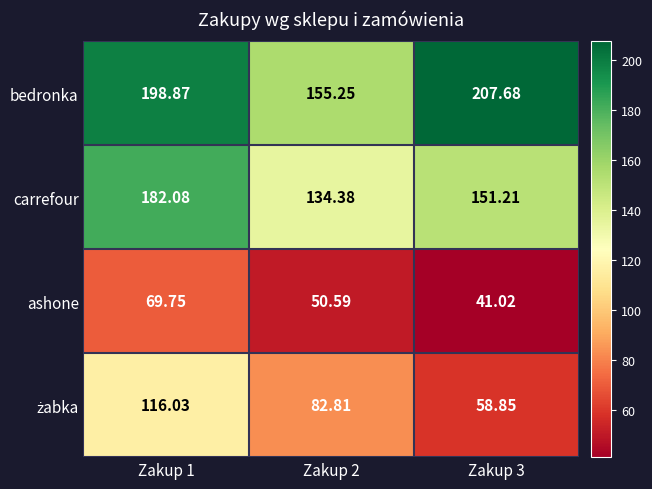

Between Zakup 2 and Zakup 3, which series saw the biggest shift?

bedronka